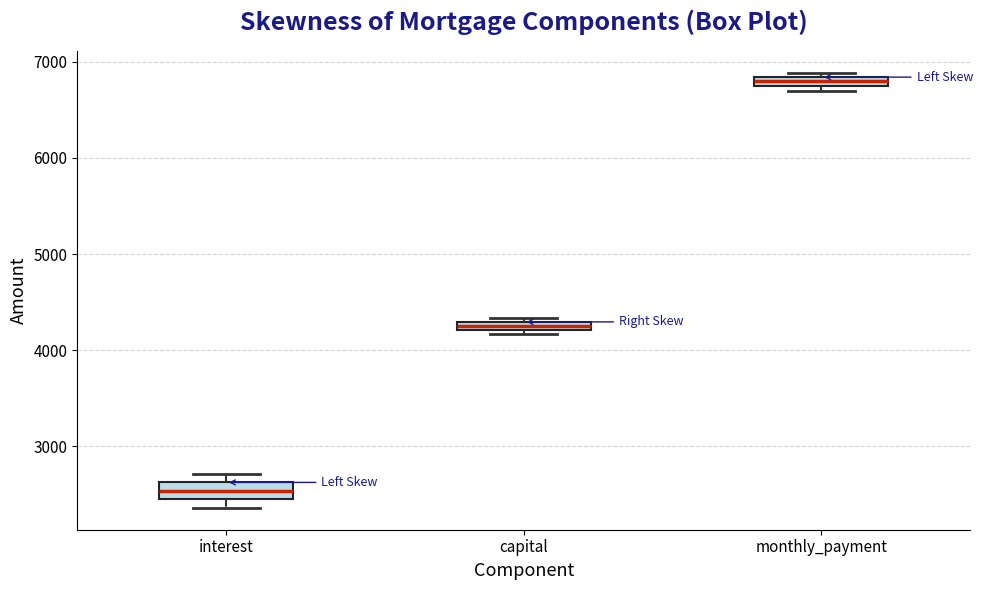

Which box's median line is the highest?

monthly_payment